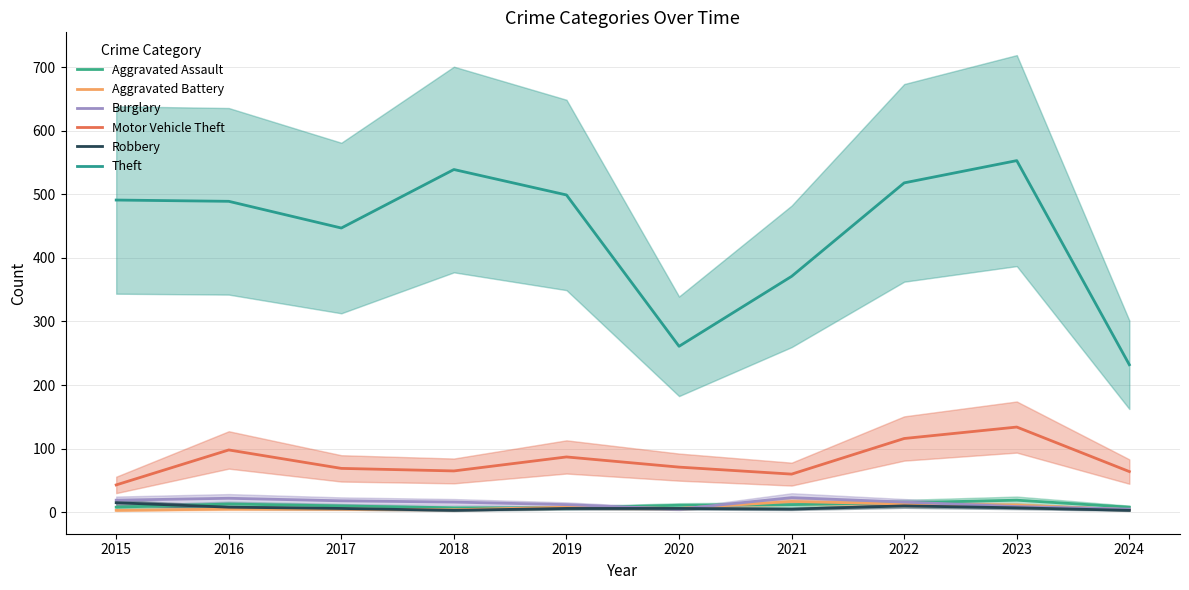

Which category has the lowest value in the Aggravated Battery series?

2015